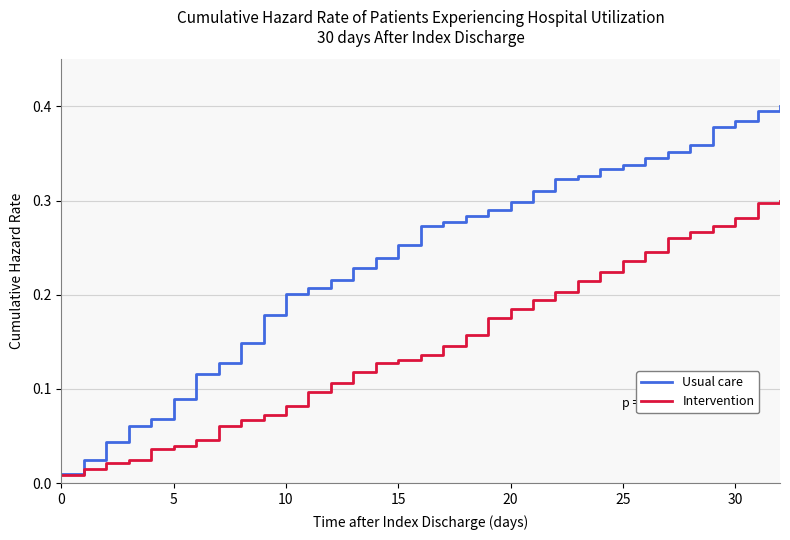

Which series has the largest total across all categories?

Usual care